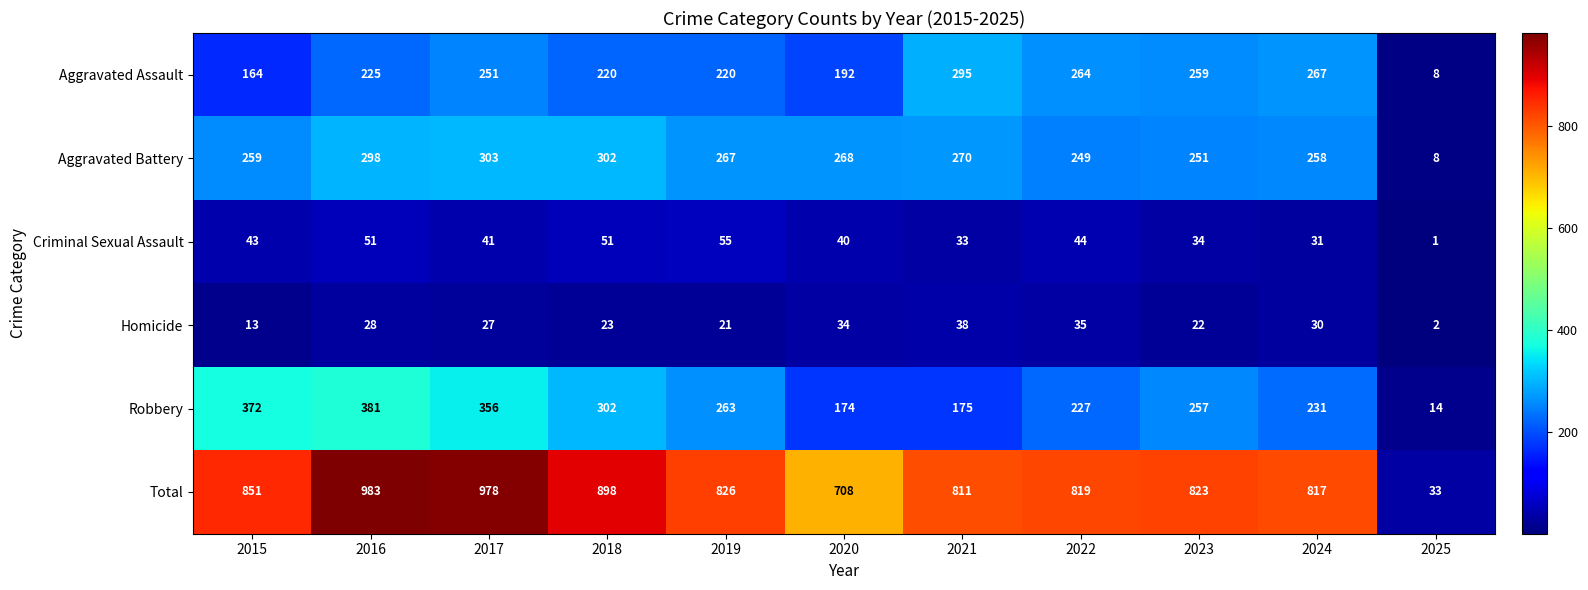

Which series changed the most between 2015 and 2017?

Total